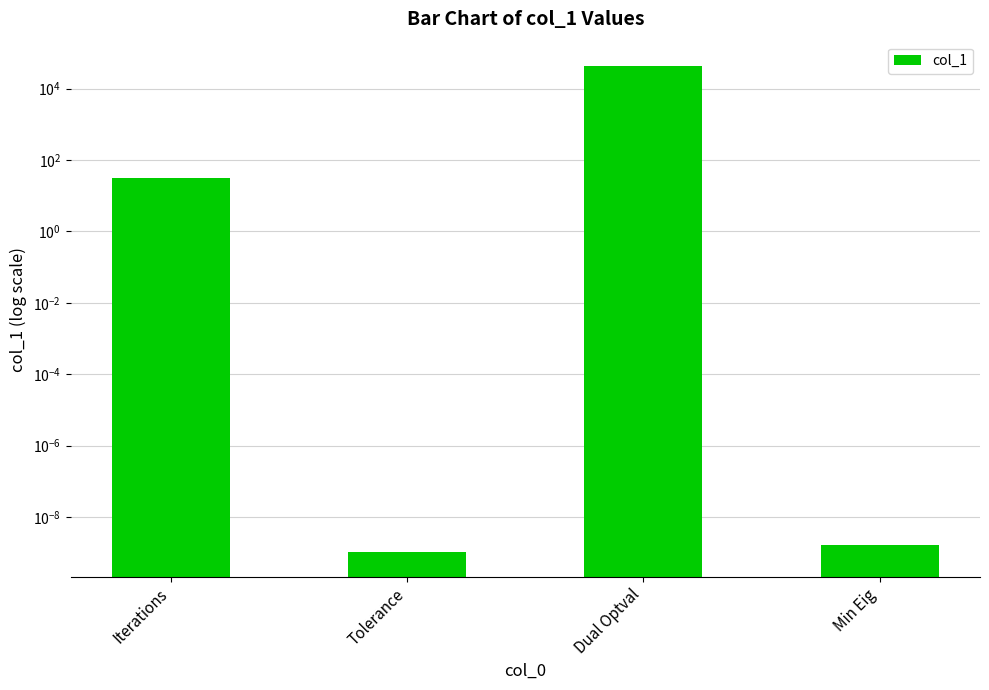

The value at Min Eig is 0.0. True or false?

True